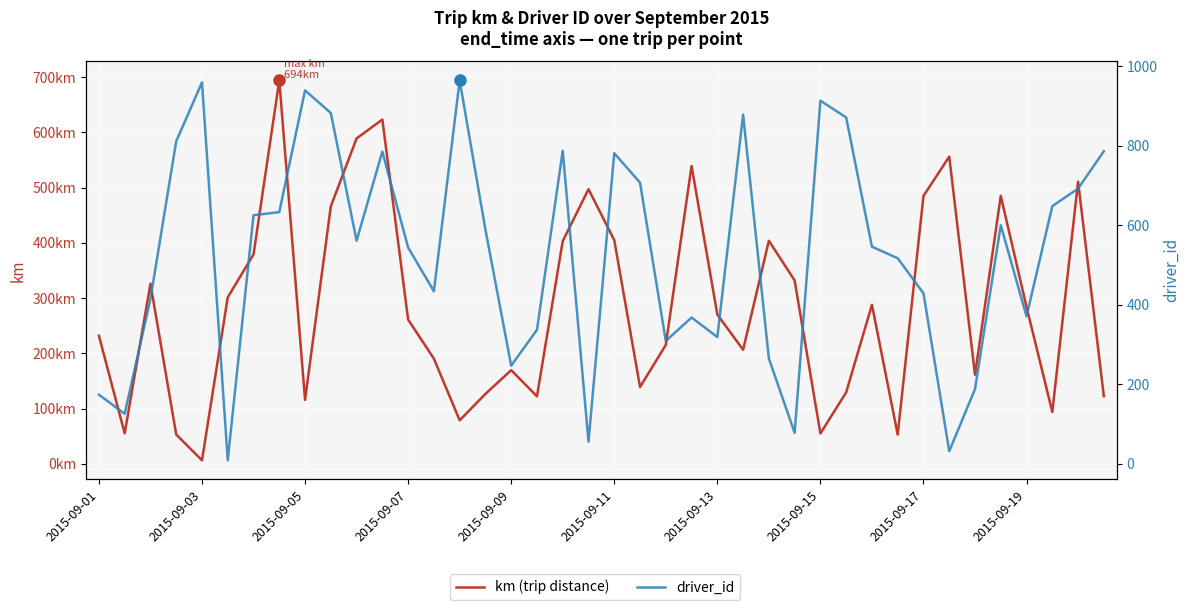

Rank the series by their average value, from lowest to highest.

km (trip distance), driver_id